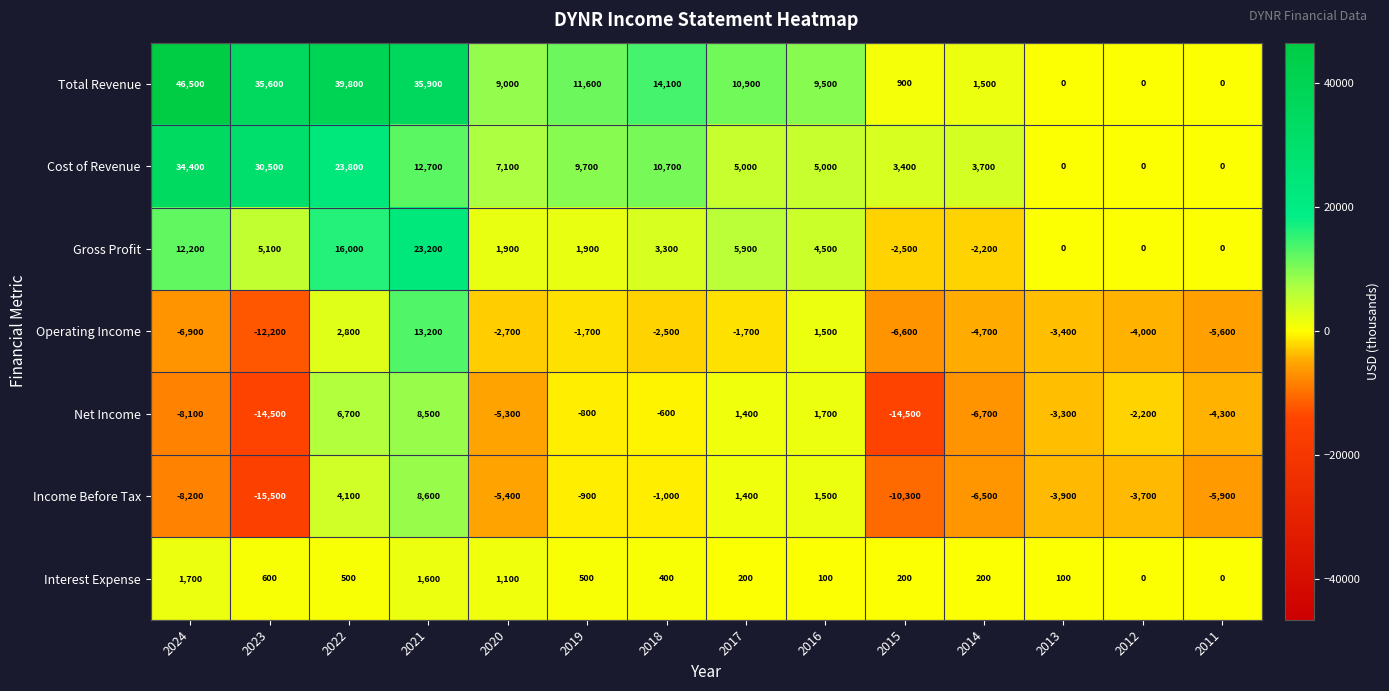

What value does the Gross Profit series have at 2021, to the nearest 50?

23200